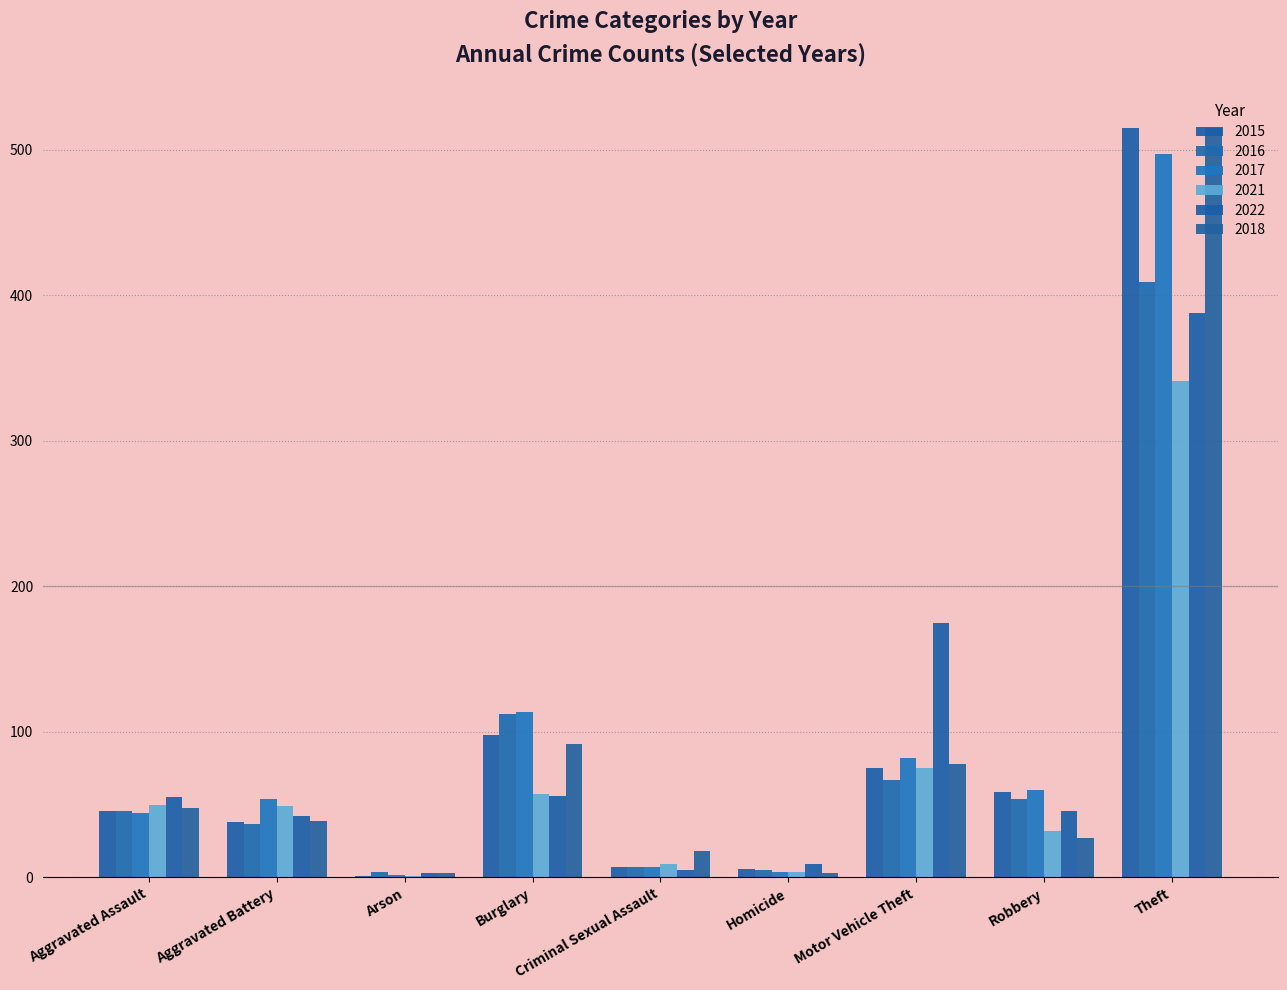

What is the value of the 2022 bar at the 1st from the left?

55